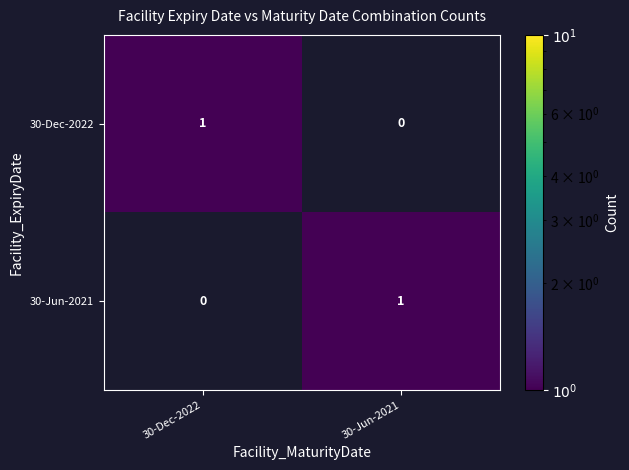

The value of 30-Jun-2021 at 30-Jun-2021 is 1. True or false?

True